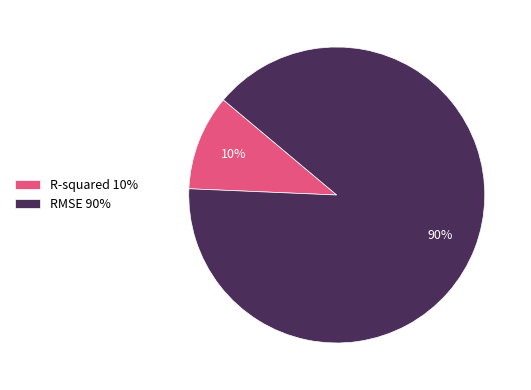

Is the sum of R-squared 10% and RMSE 90% greater than half?

Yes